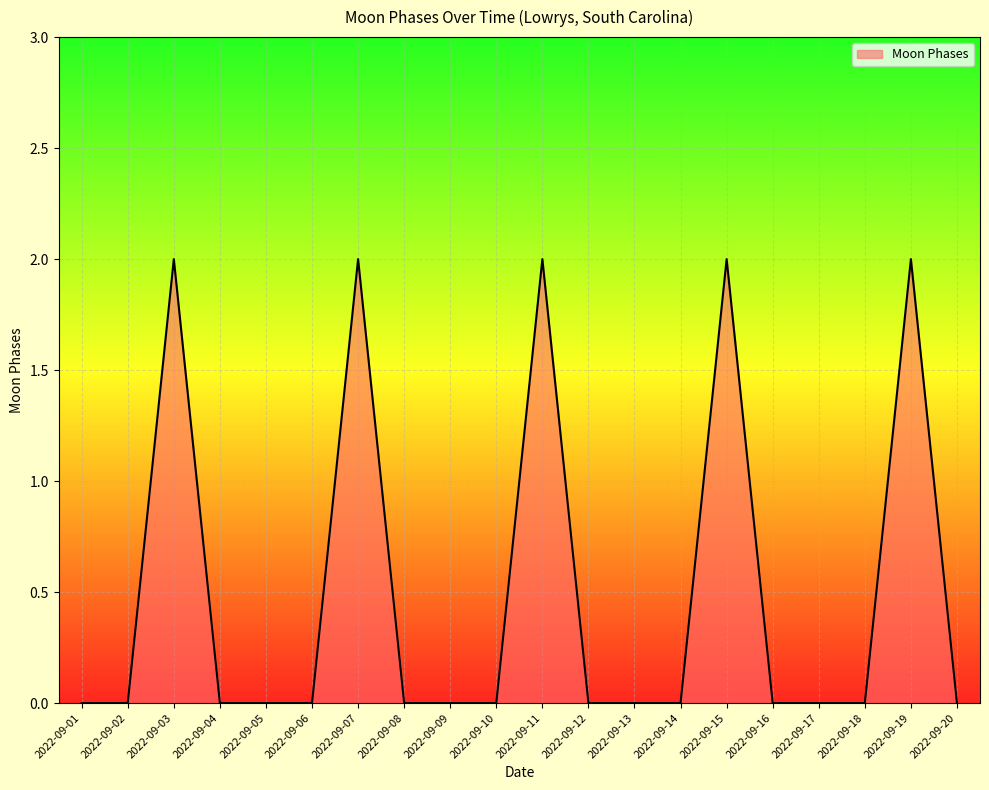

How many distinct data groups are displayed?

1